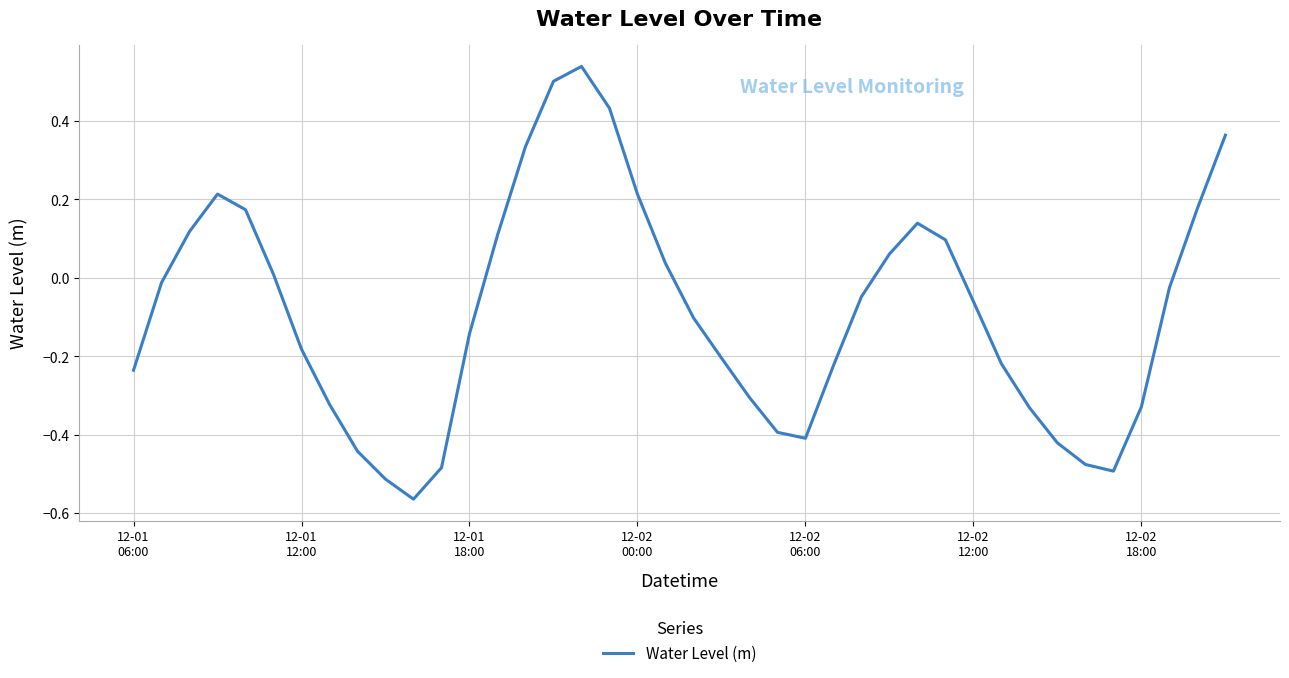

What is the difference between the maximum and minimum values?

1.1